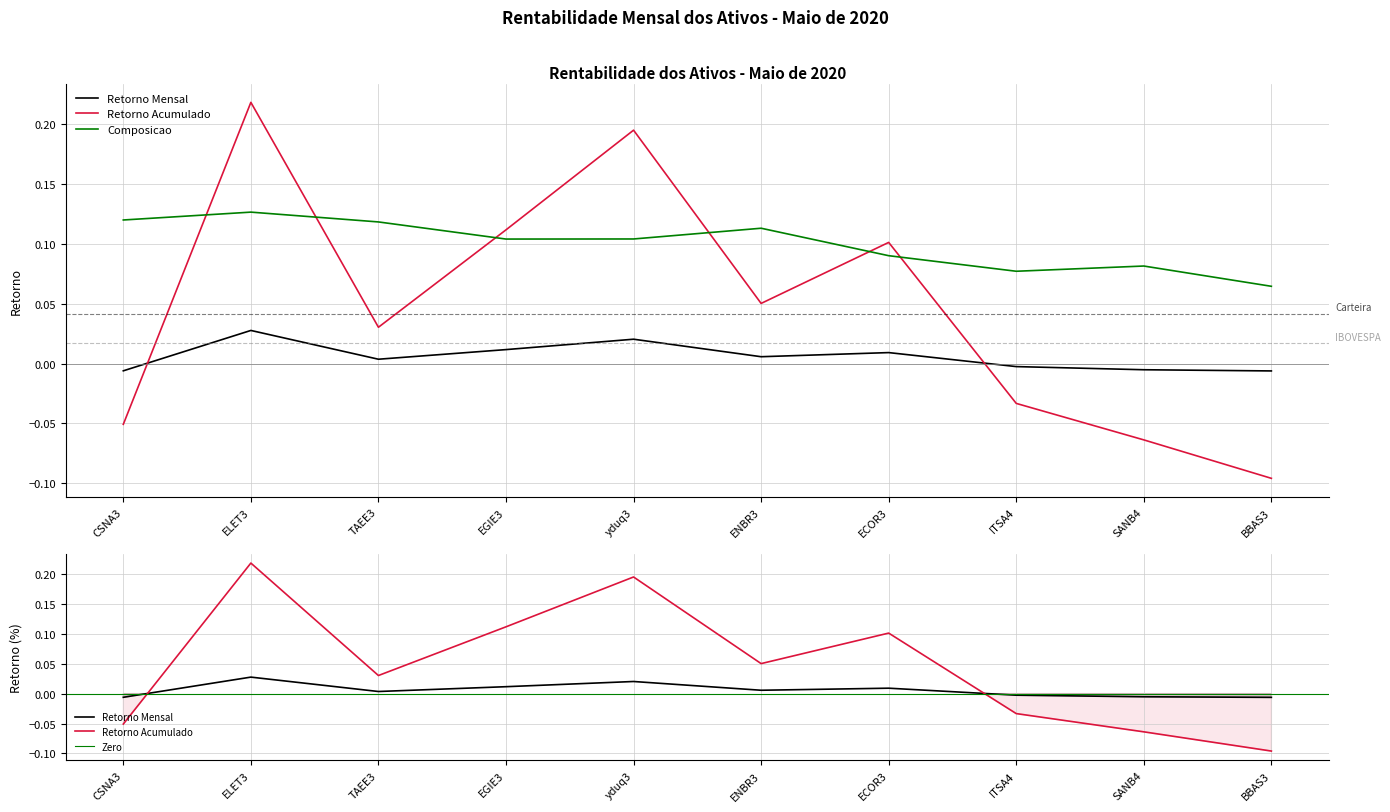

At which category does Retorno Mensal reach its first local peak?

ELET3